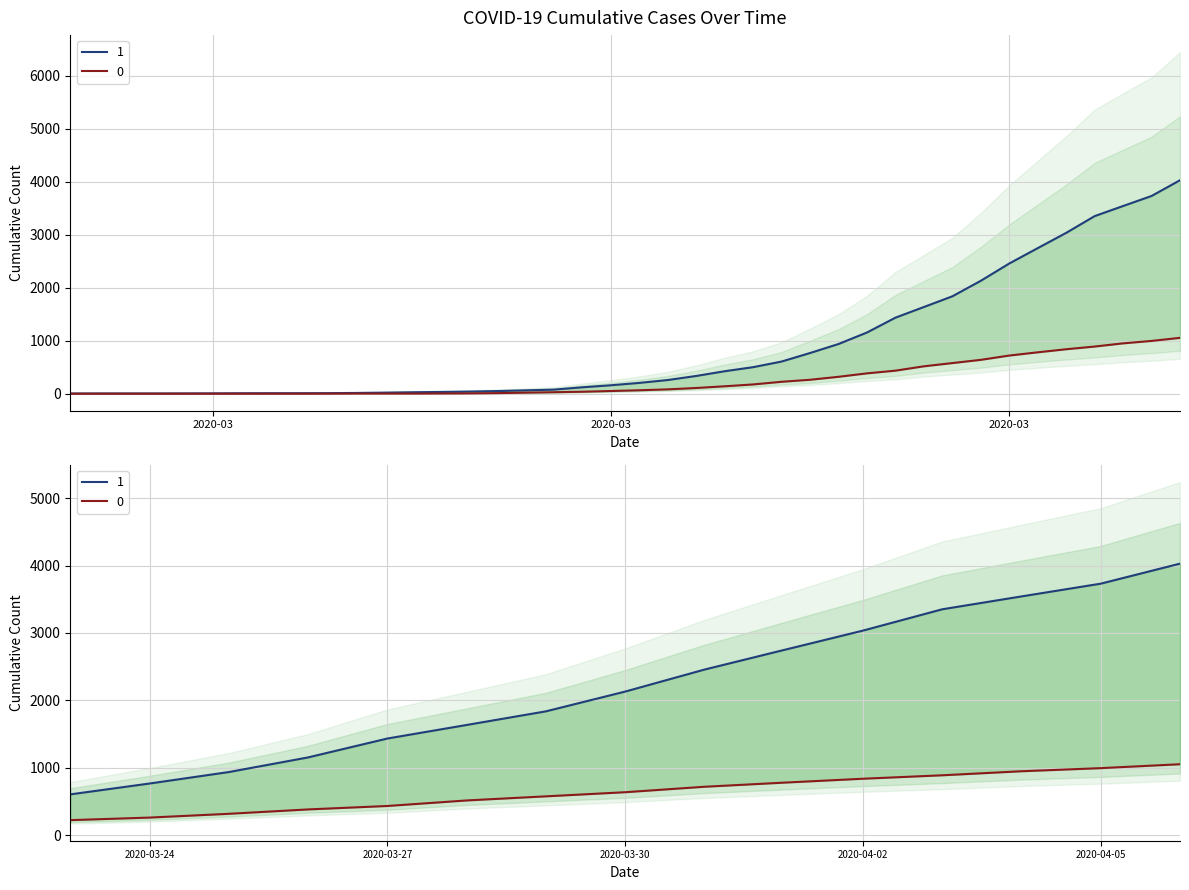

What is the difference between the 1 values at 2020-02-29 and 2020-03-16?

117